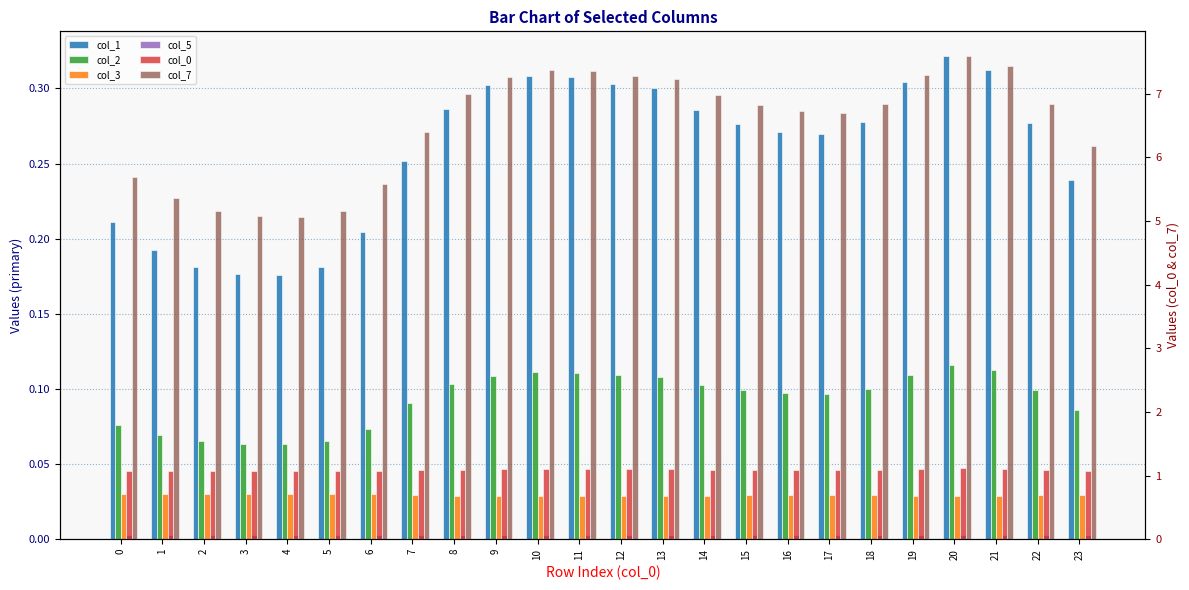

Is the value of col_1 at 5 greater than the value of col_2 at 3?

Yes